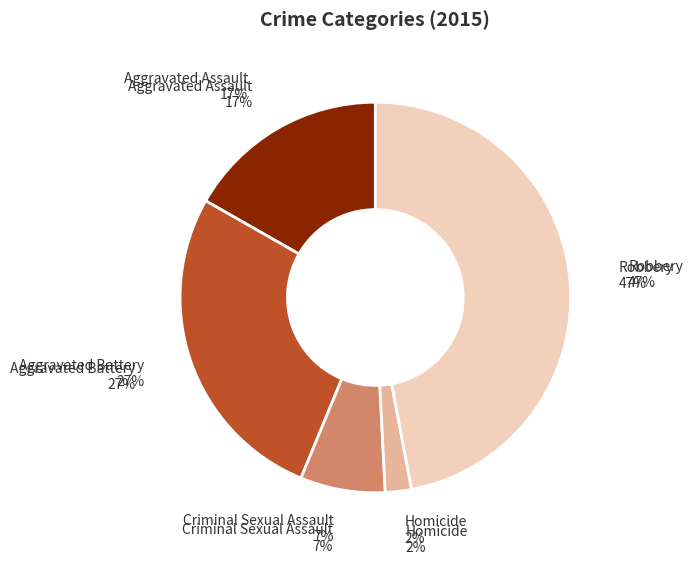

True or false: Robbery accounts for 62% of the total.

False